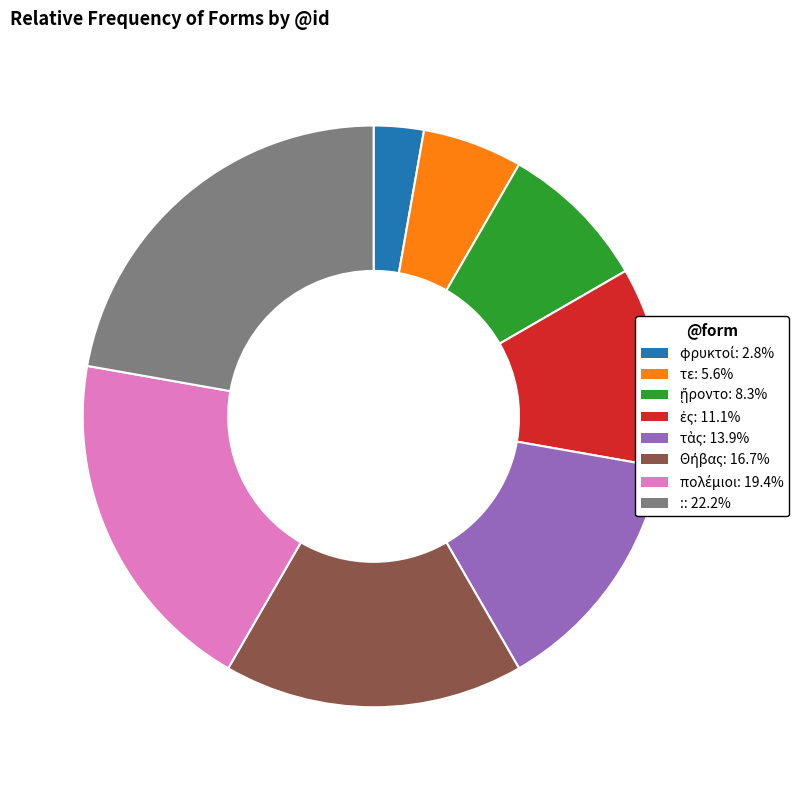

Is : the majority of the pie?

No